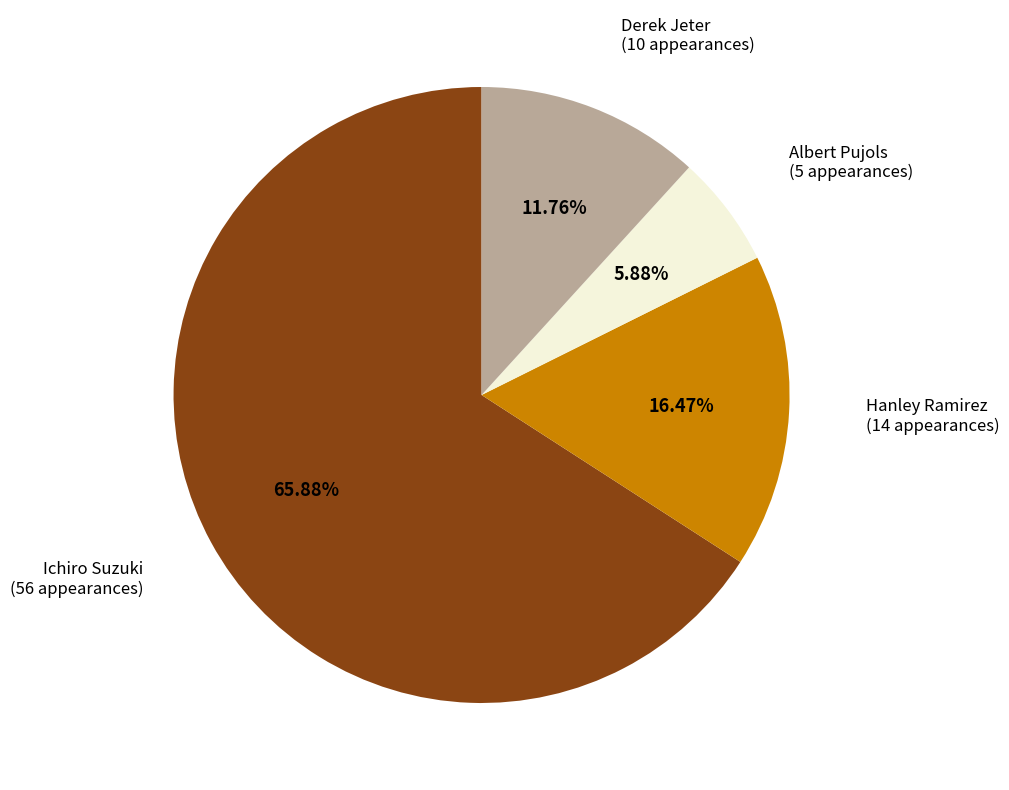

What is the majority slice?

Ichiro Suzuki